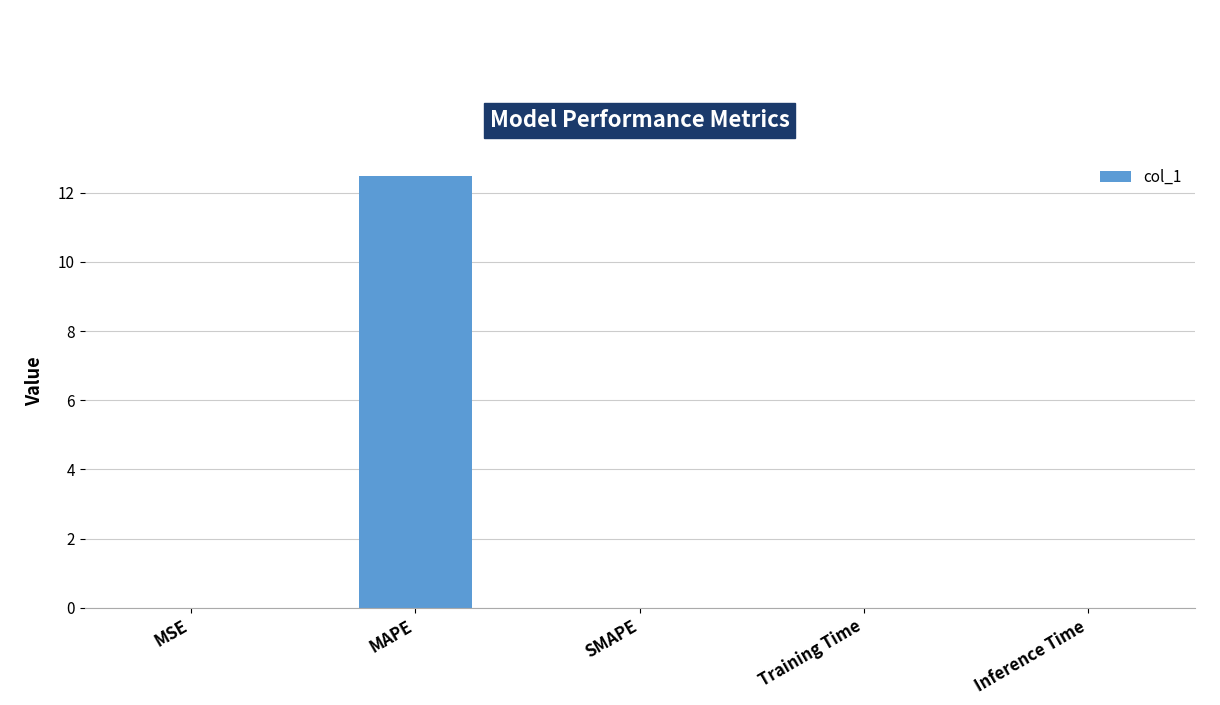

What is the maximum value shown in the chart?

12.5